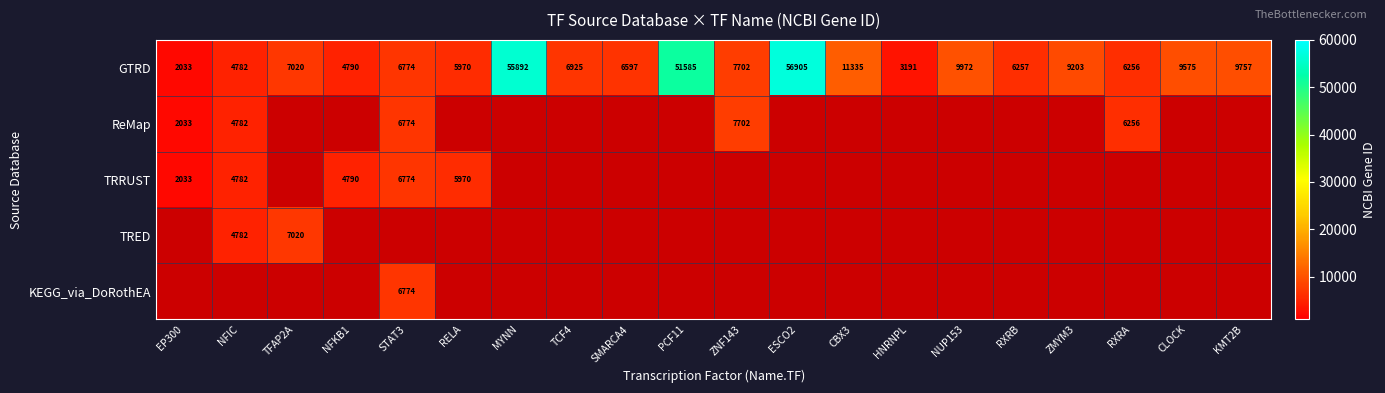

The value of GTRD at TCF4 is 10224. True or false?

False